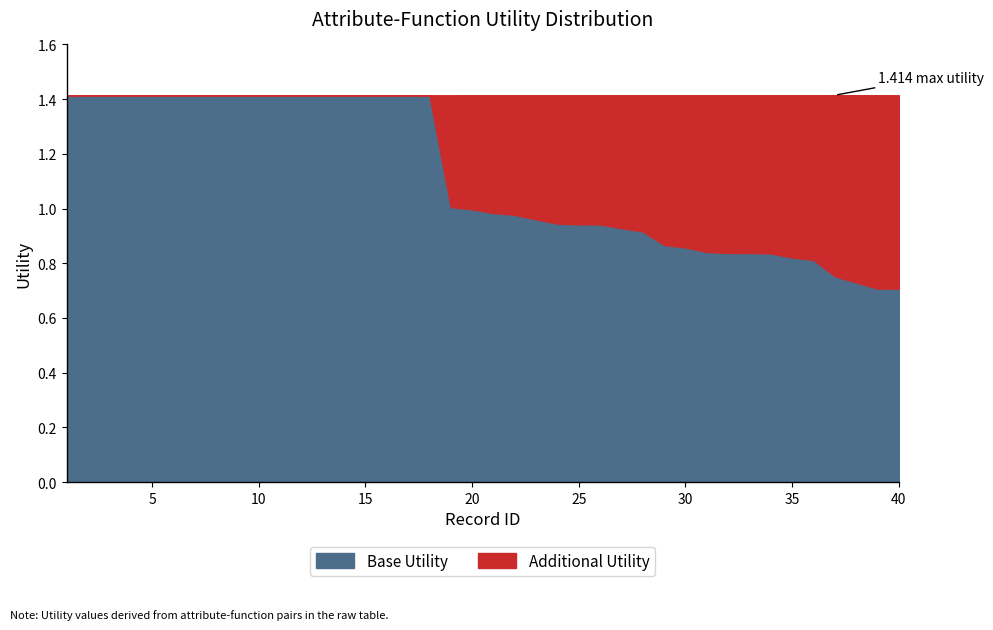

The Additional Utility series shows 0.3 at 9. True or false?

False